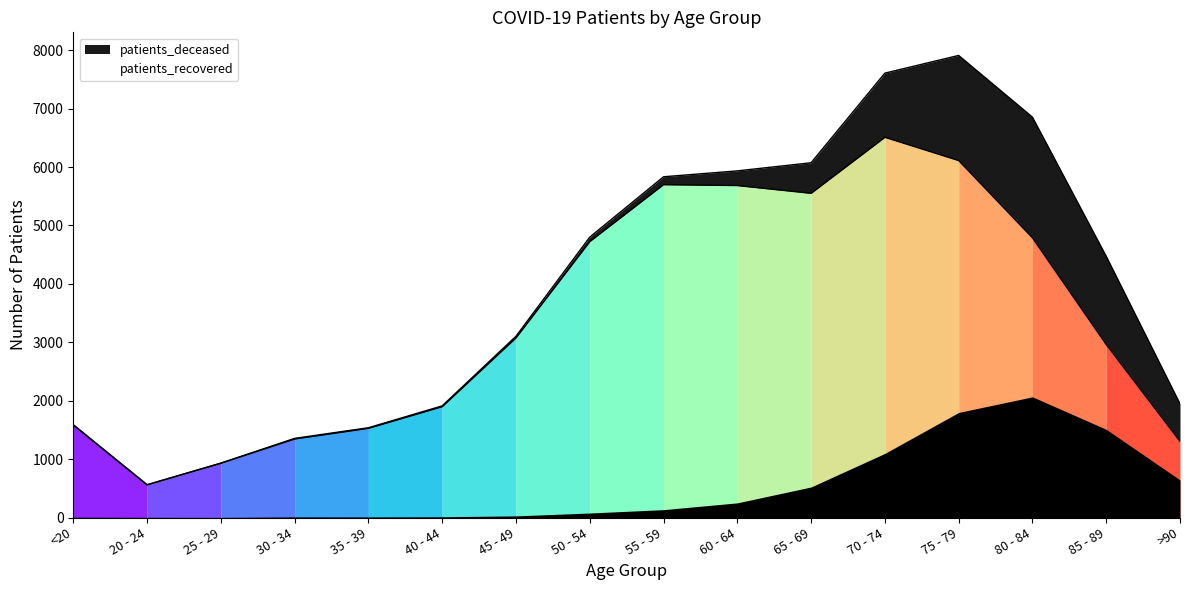

Rank the categories by value from highest to lowest.

70 - 74, 75 - 79, 55 - 59, 60 - 64, 65 - 69, 80 - 84, 50 - 54, 45 - 49, 85 - 89, 40 - 44, <20, 35 - 39, 30 - 34, >90, 25 - 29, 20 - 24